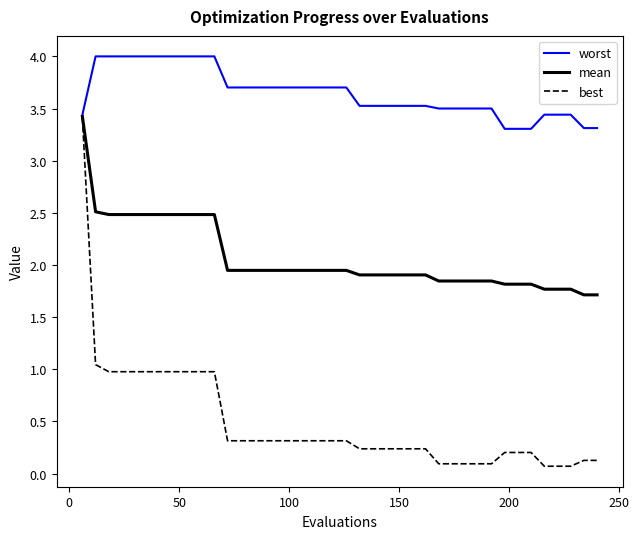

Which series has the largest range (max minus min)?

best